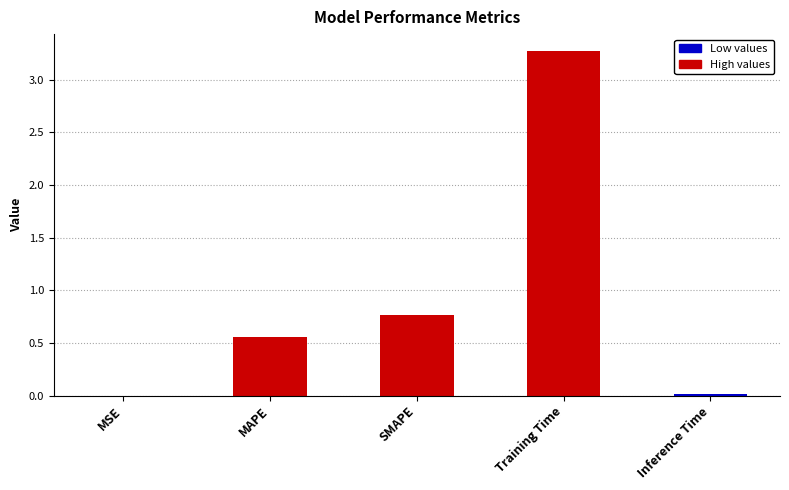

What is the change in value from SMAPE to Training Time?

+2.5